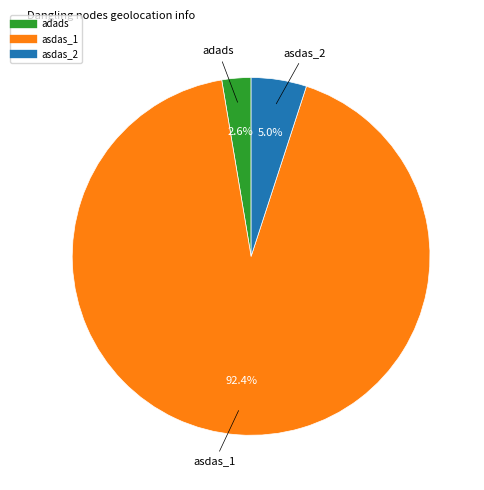

What portion of the pie excludes asdas_2?

95.0%